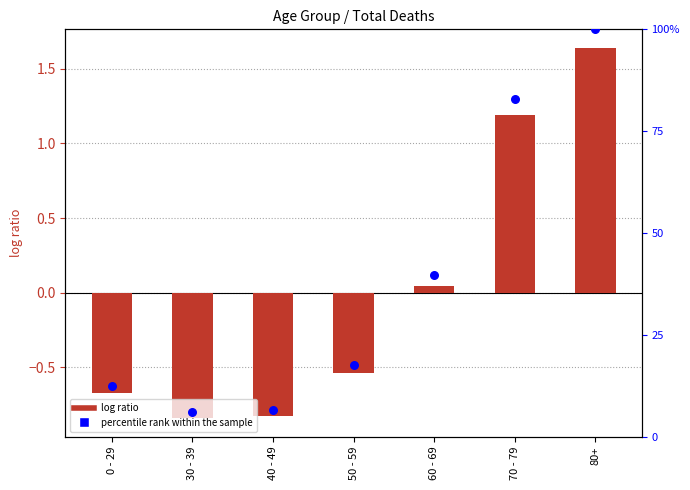

At which category is the sum across all series the highest?

80+